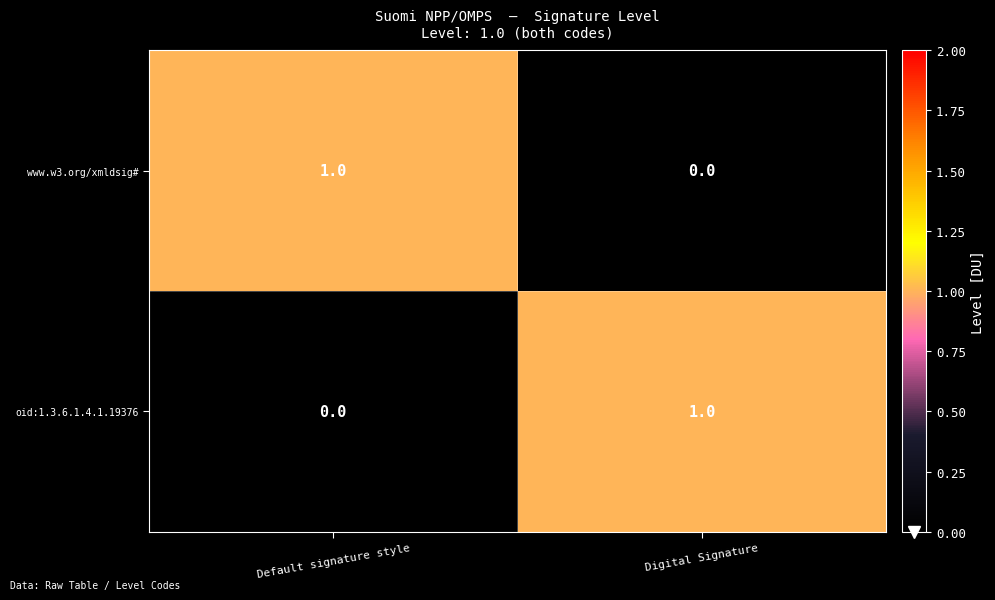

How many data points does each series have?

2